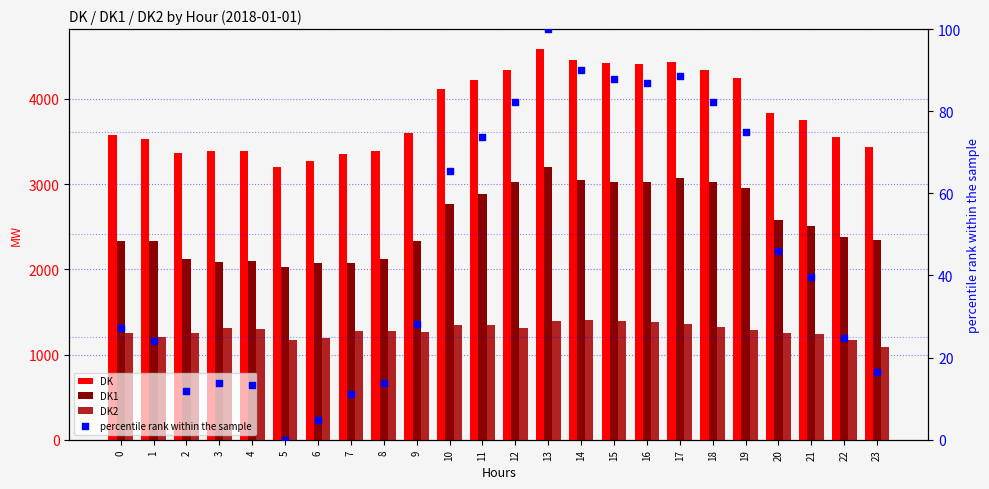

What is the total value across all series at 23?

6880.4